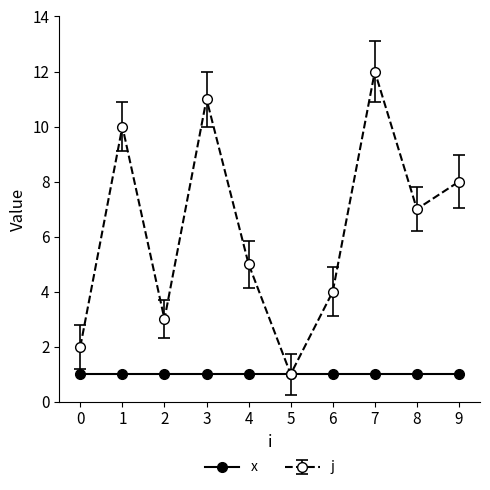

Which series has the largest range (max minus min)?

j